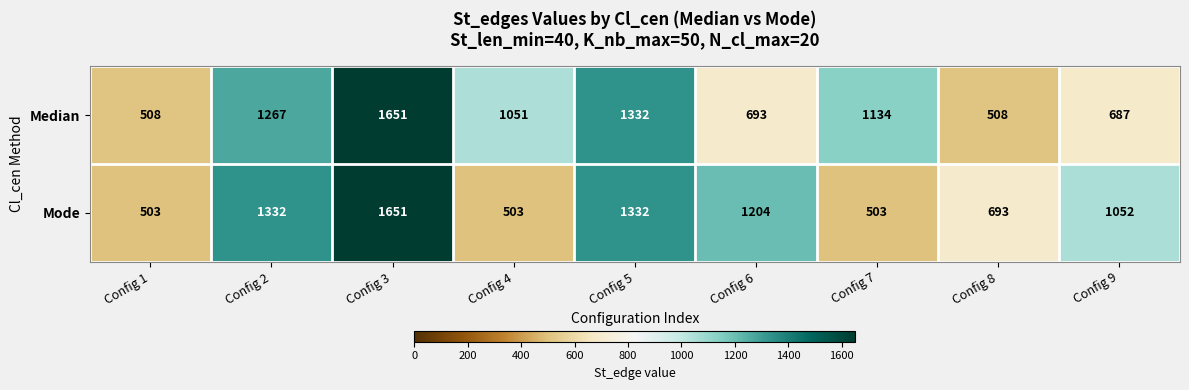

True or false: Mode has a value of 858 at Config 7.

False